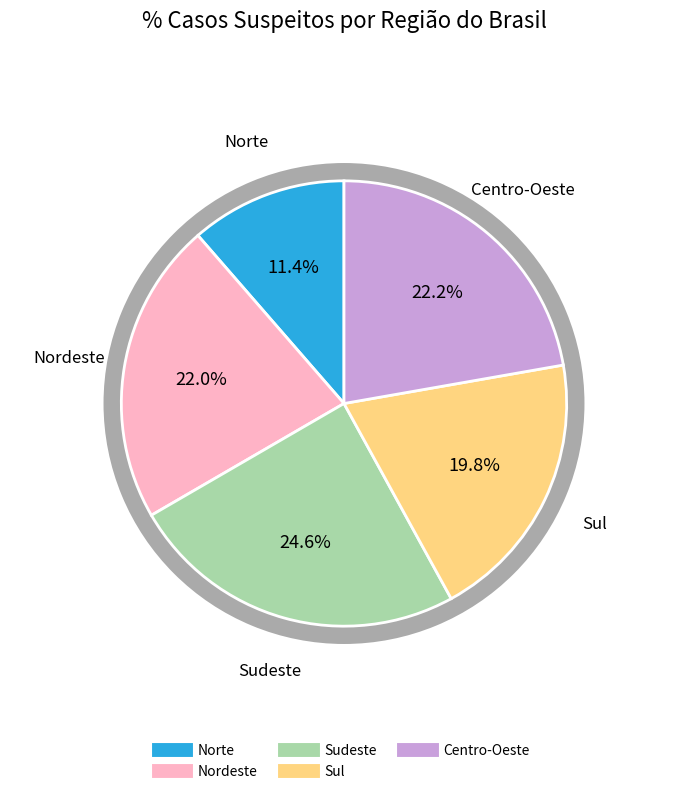

Is the sum of Sudeste and Centro-Oeste greater than half?

No